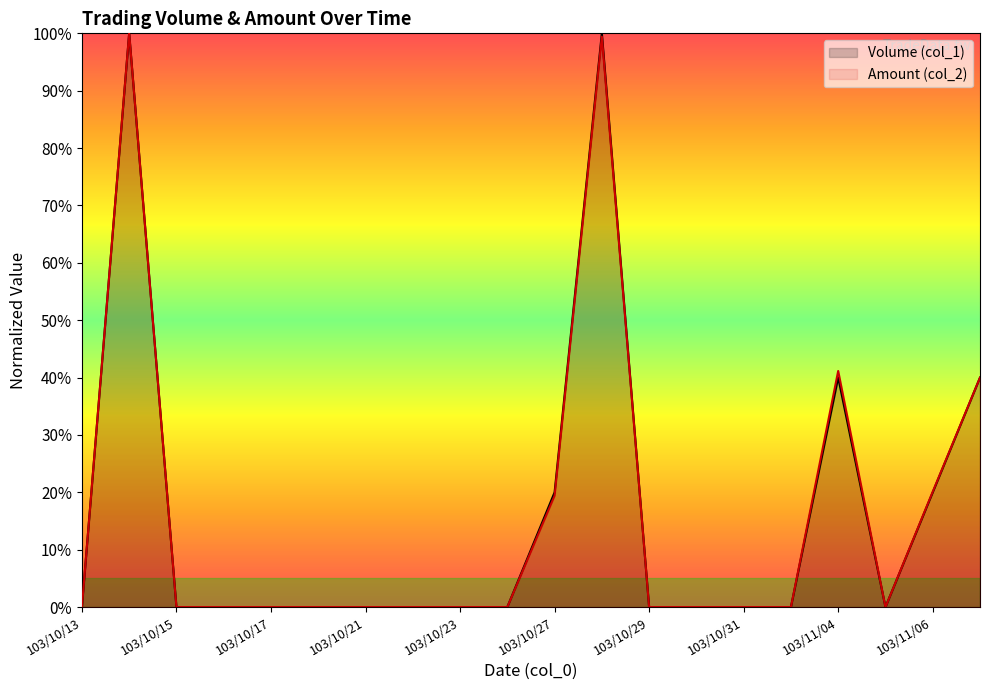

List the series in order of their overall mean, lowest first.

Volume (col_1), Amount (col_2)